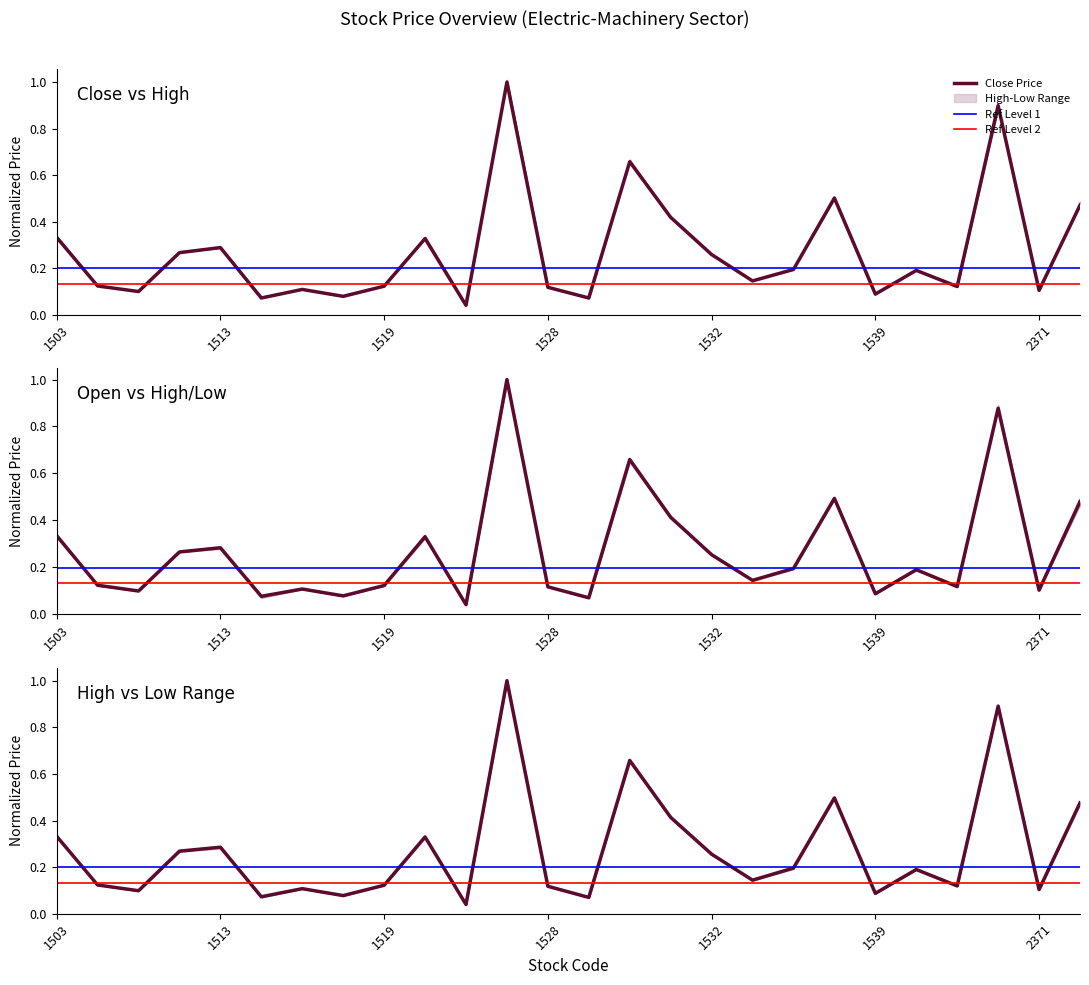

What is the sum of all Close Price values?

7.1